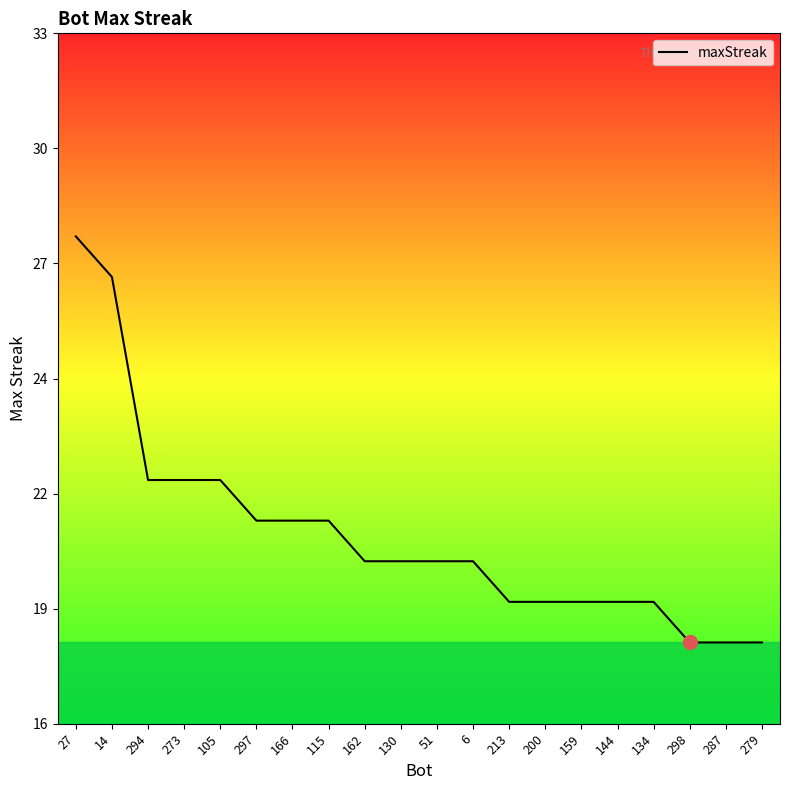

What is the change in value from 294 to 298?

-4